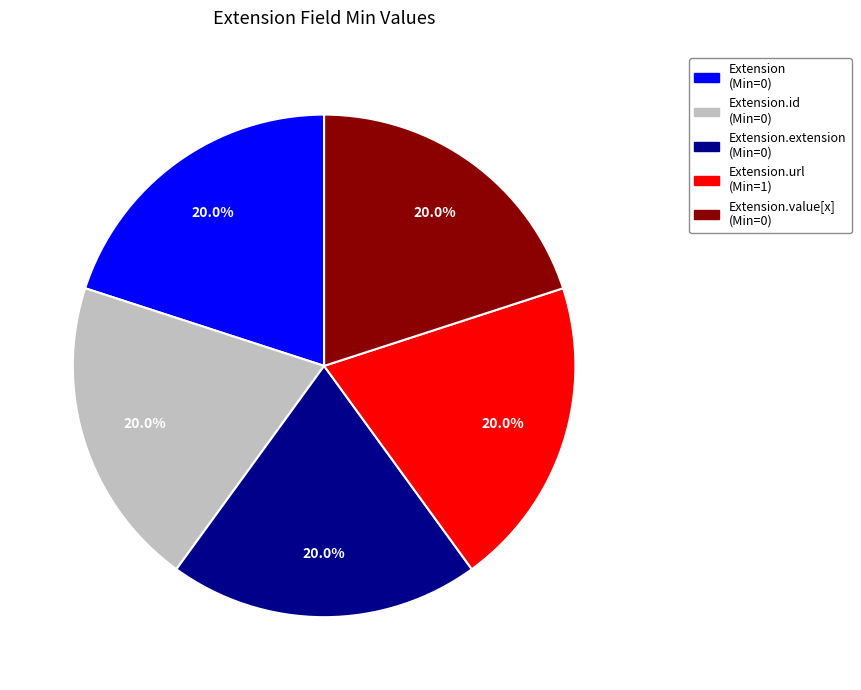

Is there any slice that represents more than half of the pie?

No